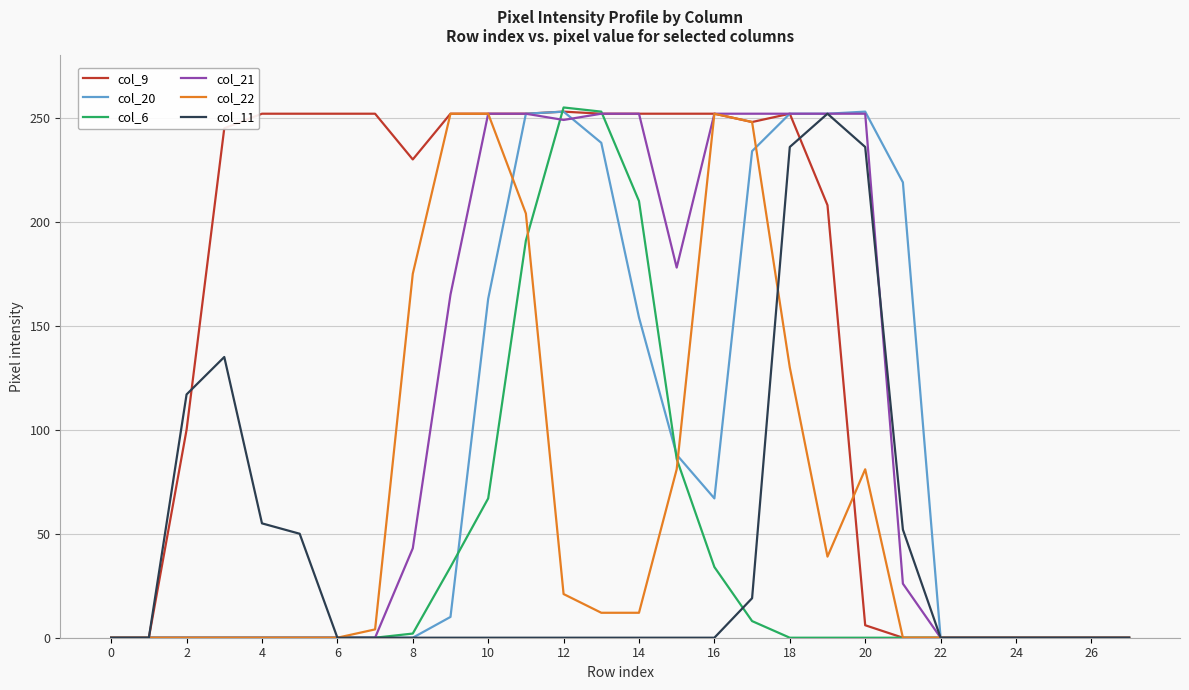

What is the maximum value shown in the chart?

255